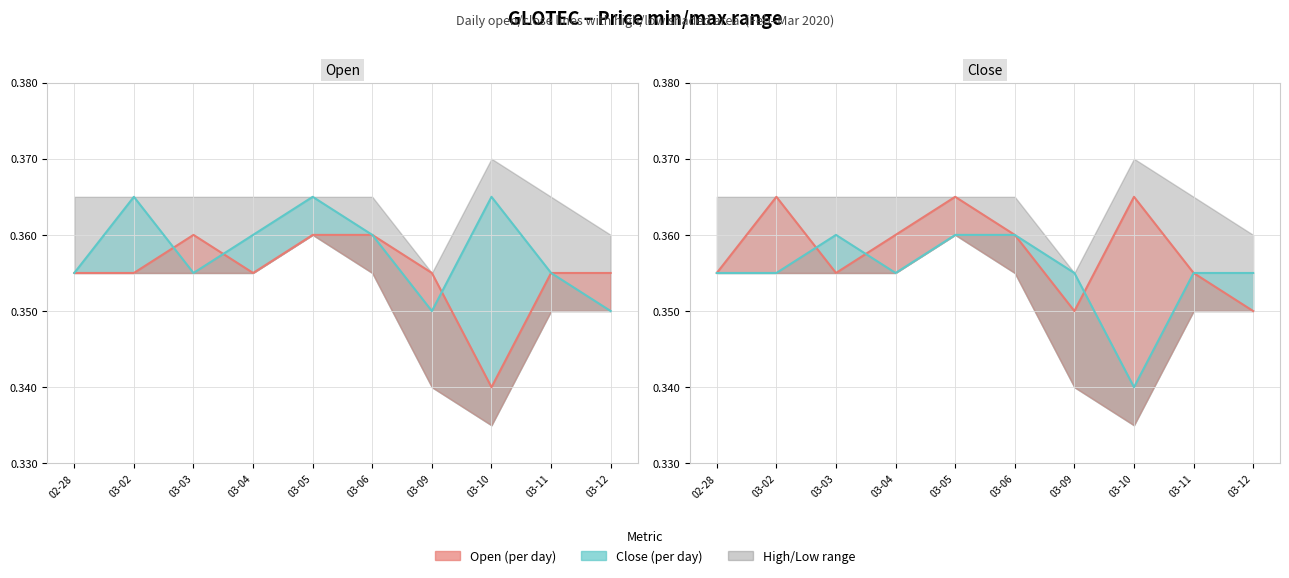

True or false: Close (line) has more than 0 points higher than both neighbors.

True